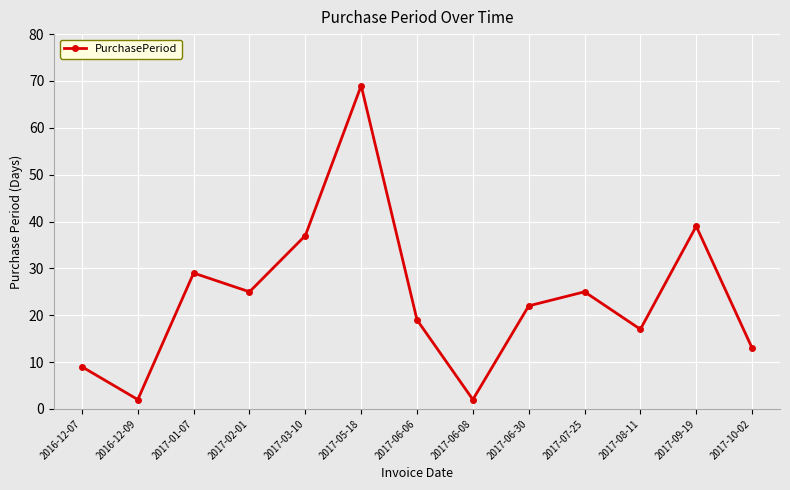

Is it true that the value at 2017-05-18 is 69?

True